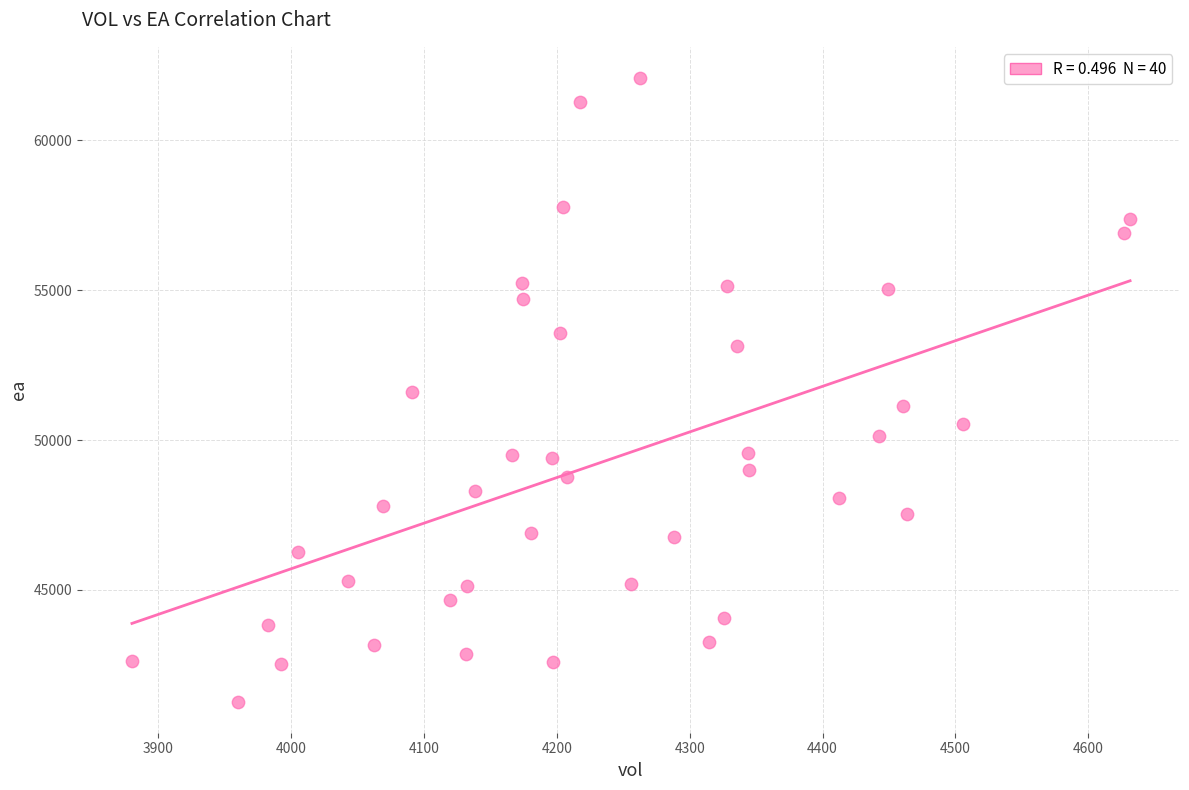

What is the range of Y values (max minus min)?

20797.6